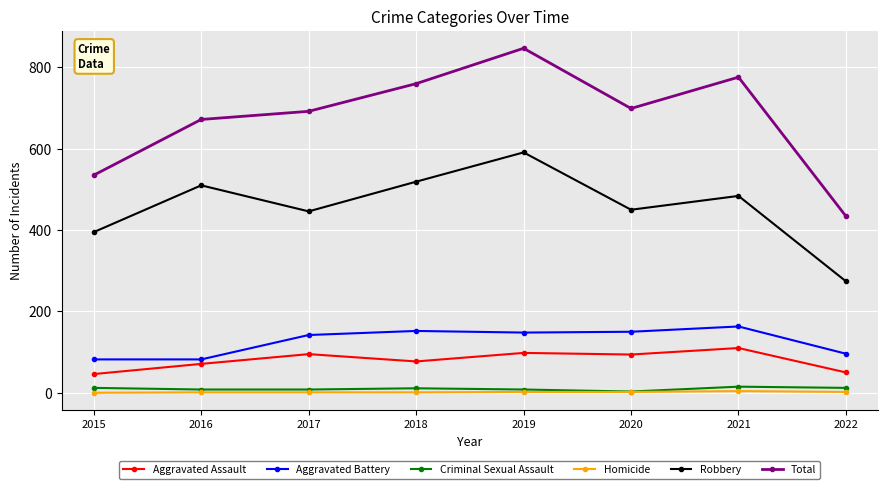

Which series has the largest range (max minus min)?

Total